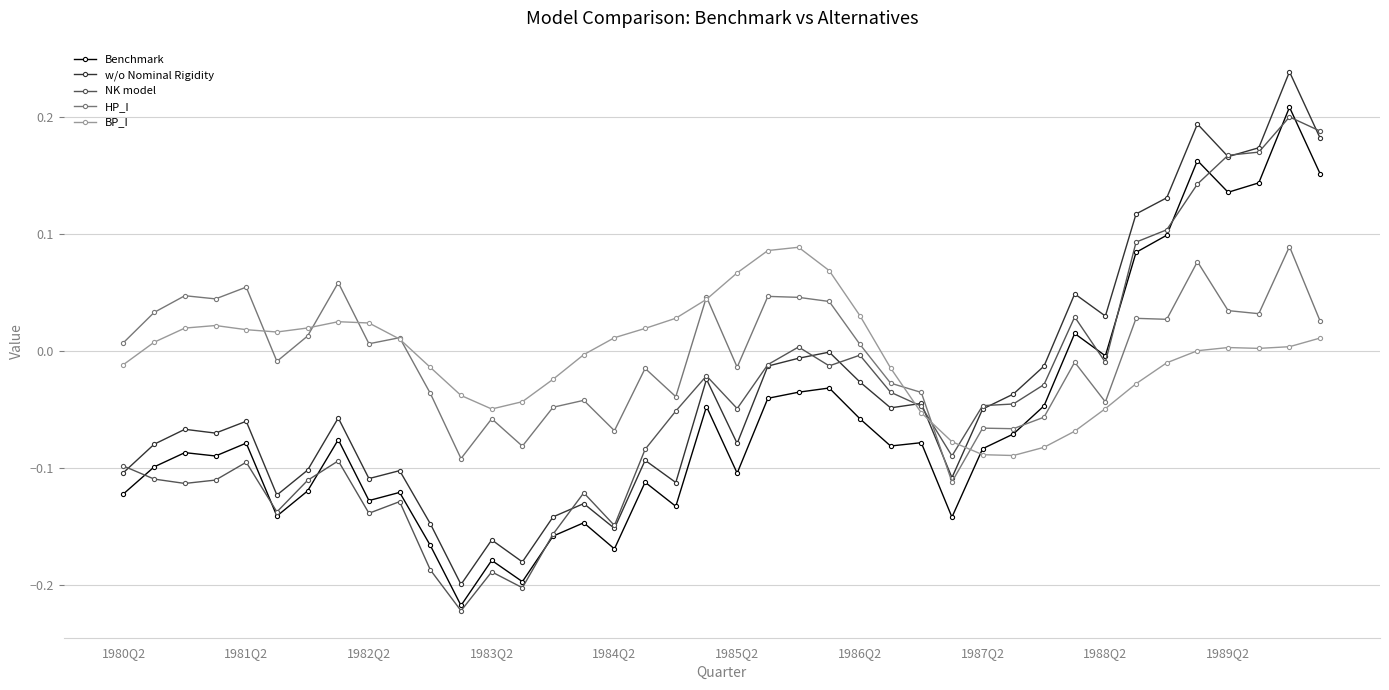

At how many categories does at least one series exceed 0?

28